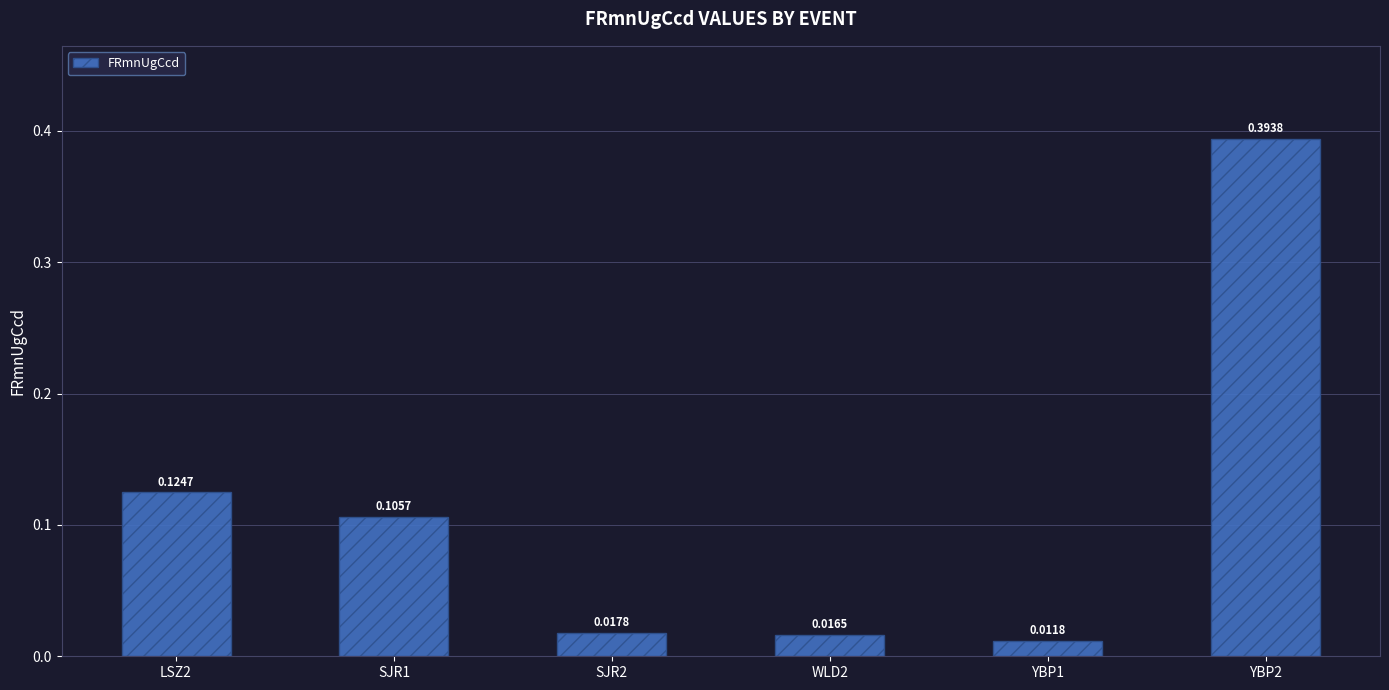

How many categories are shown in the chart?

6